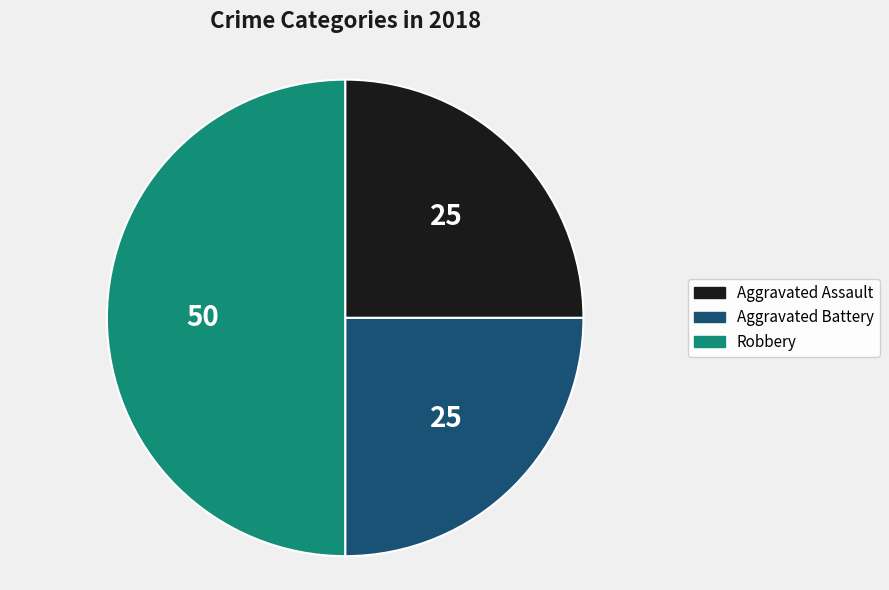

Is Aggravated Assault the majority of the pie?

No